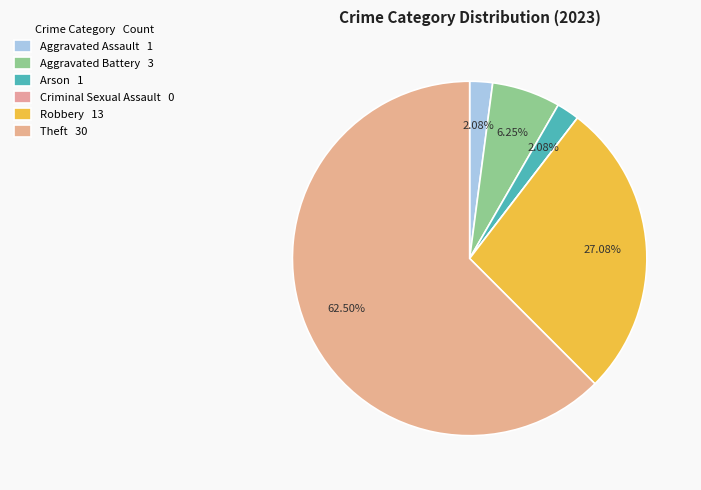

Which slice is the largest?

Theft